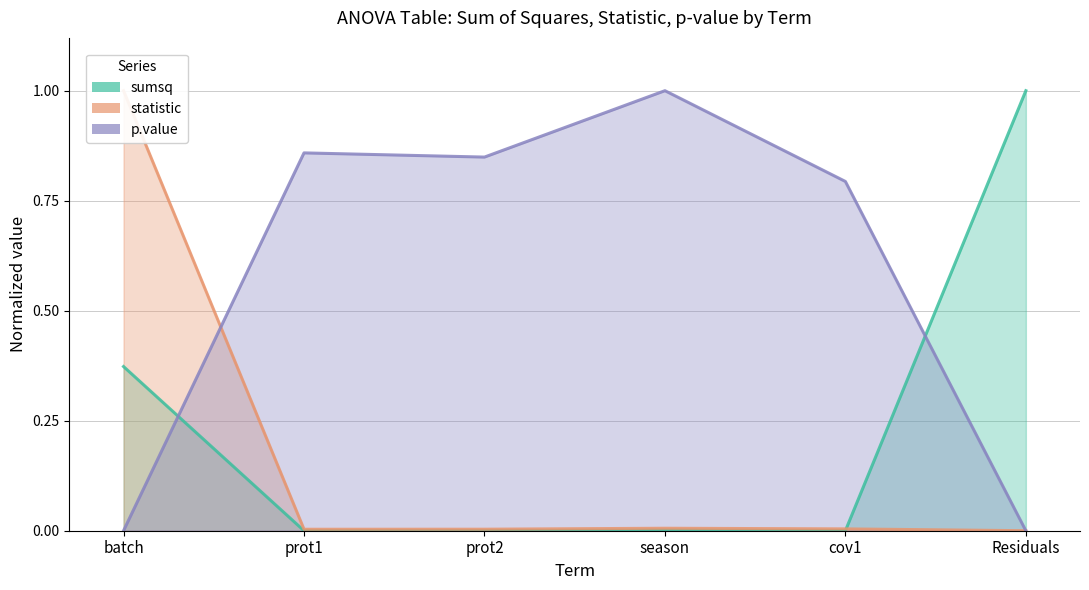

How many interior local valleys does the p.value series have?

1